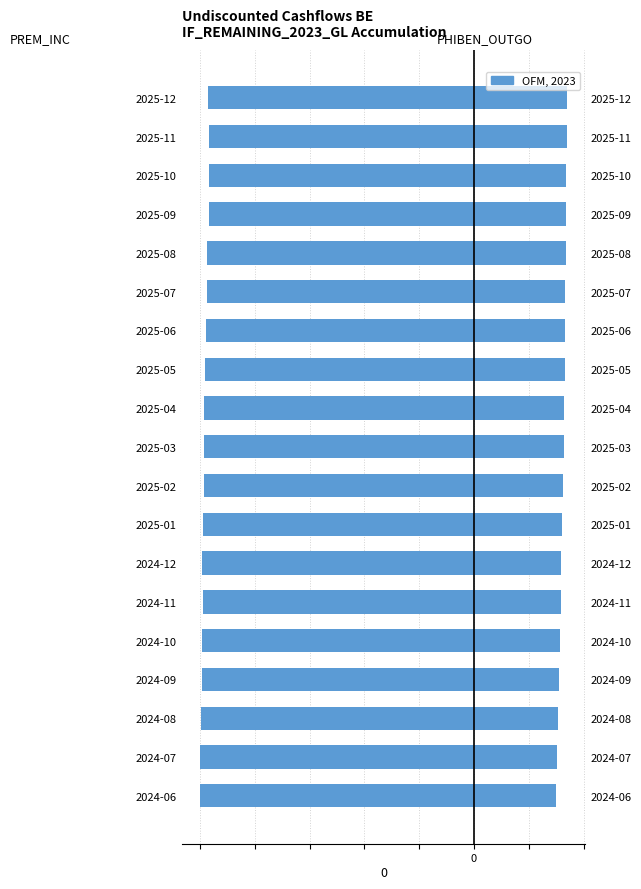

Where is PREM_INC nearest to the value -98?

2025-06